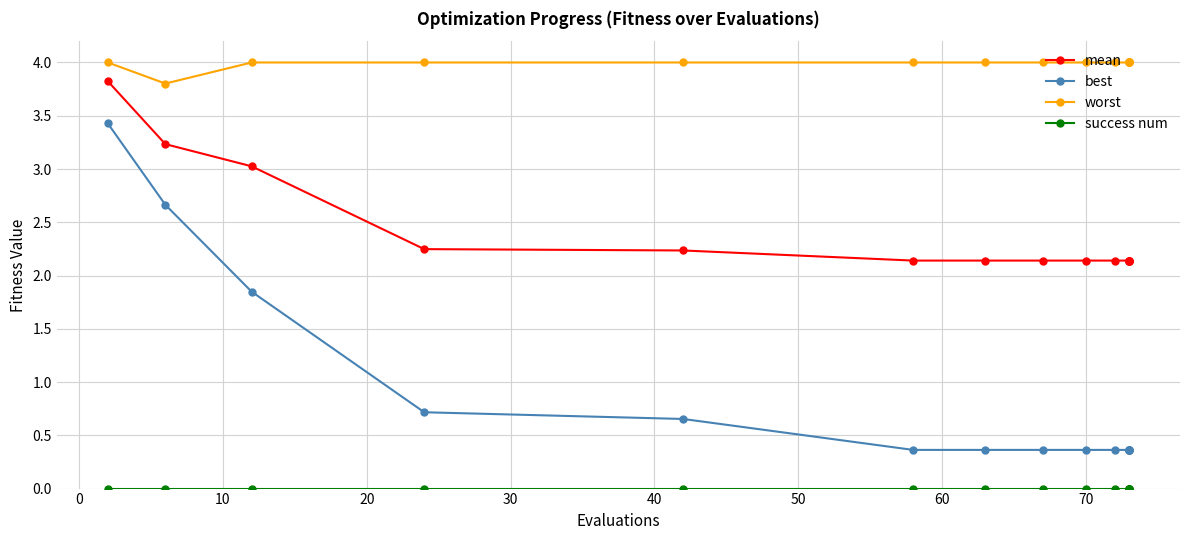

At 70, list the series in order from smallest to largest.

success num, best, mean, worst